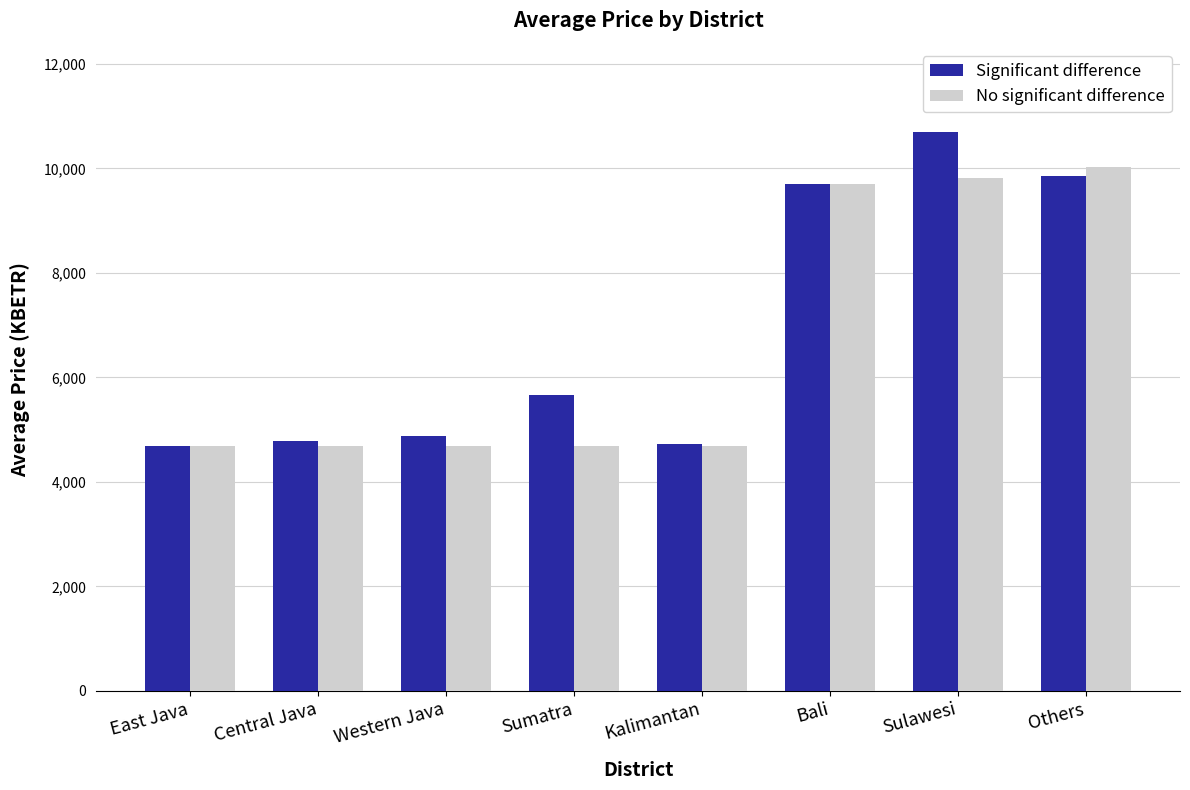

What is the maximum value for No significant difference?

10027.2